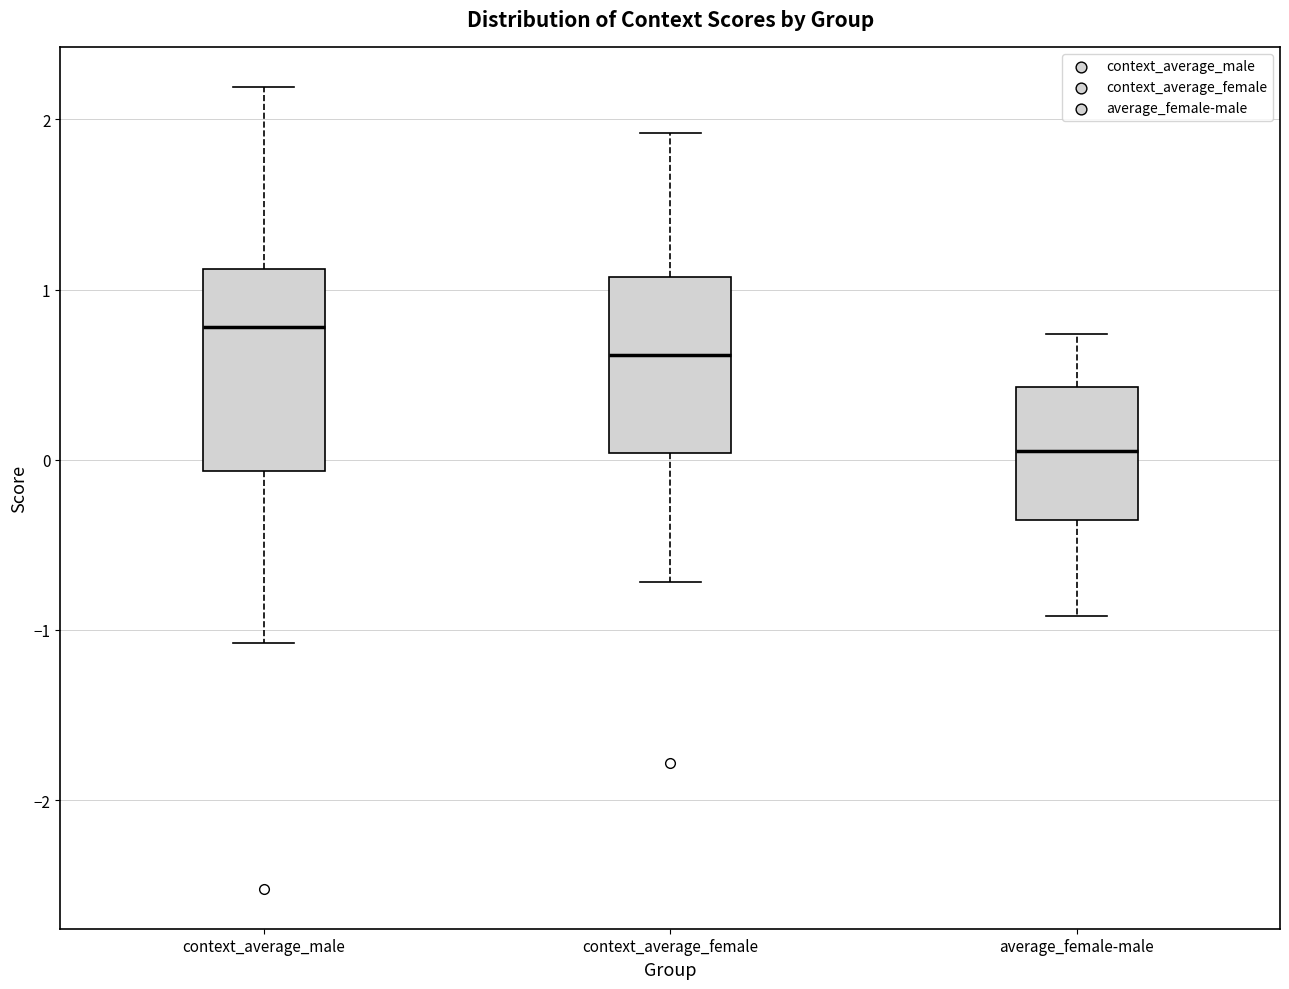

Comparing the boxes themselves (not the whiskers), which one is the tallest?

context_average_male